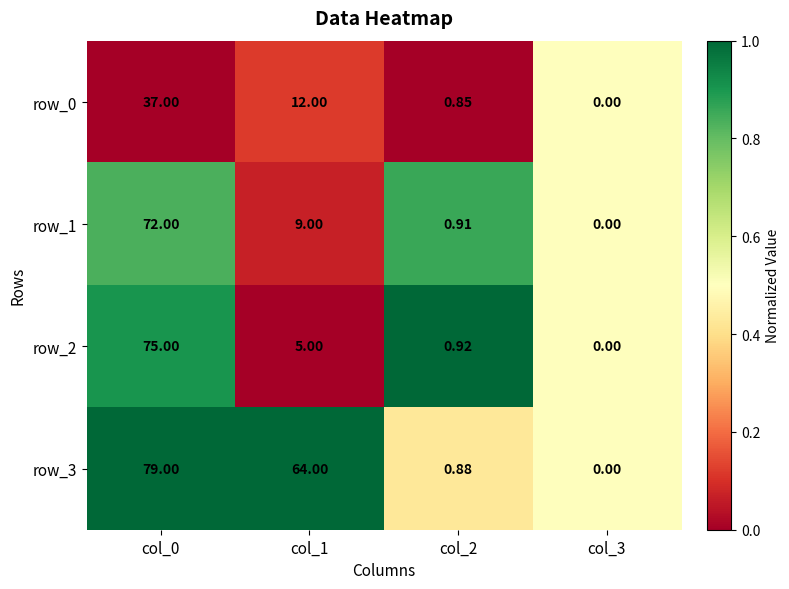

What is the difference between the second highest and second lowest values in the row_3 series?

63.1